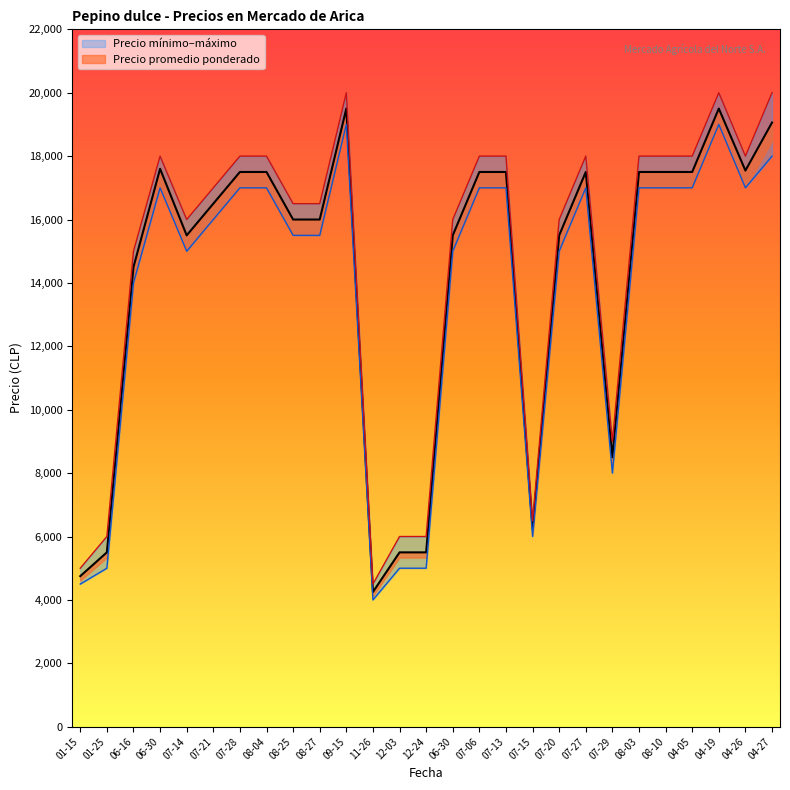

List the series in order of their overall mean, highest first.

Precio maximo, Precio promedio ponderado, Precio minimo